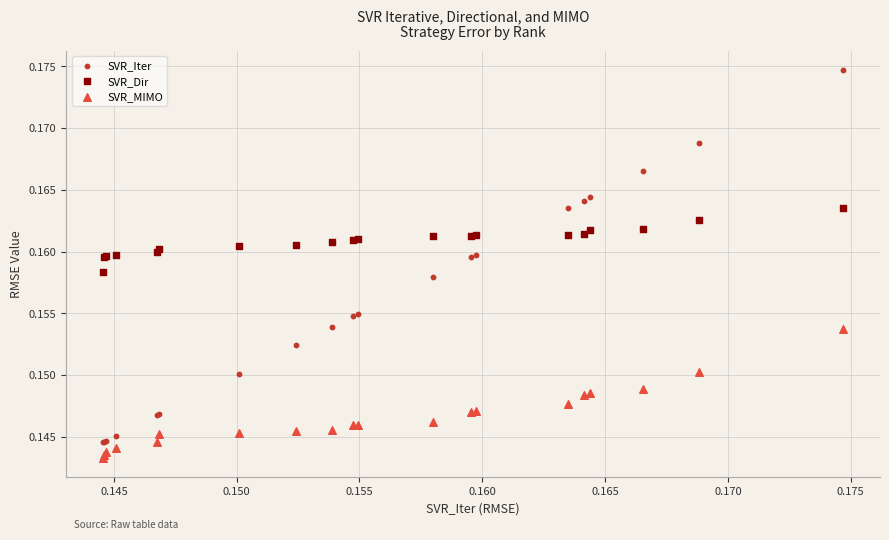

What are all the series names shown in the legend?

SVR_Iter, SVR_Dir, SVR_MIMO